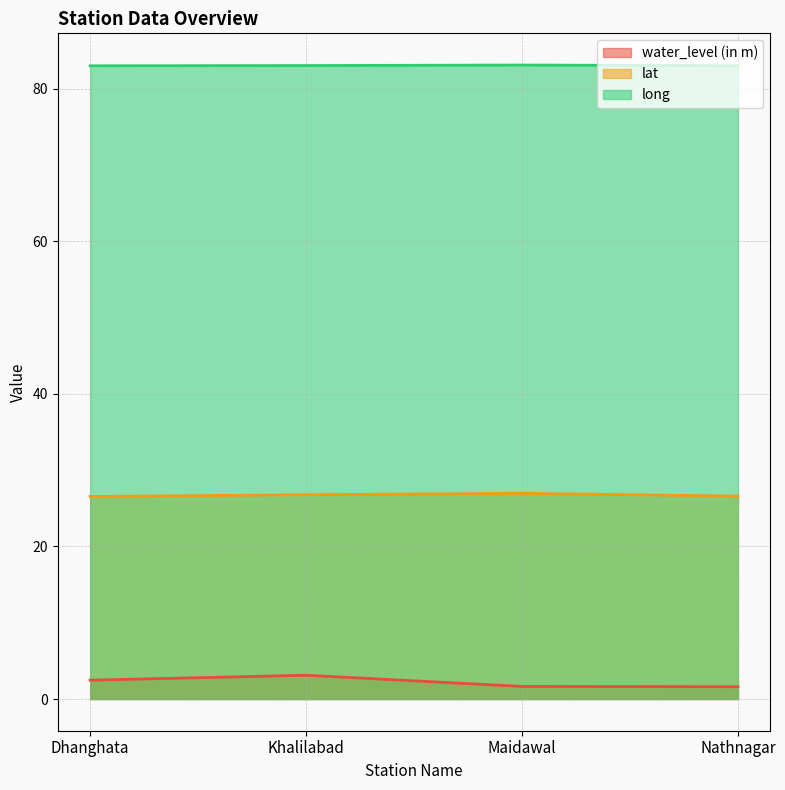

Reading right to left, list all the values displayed in this chart.

water_level (in m): Nathnagar=1.6	Maidawal=1.6	Khalilabad=3.1	Dhanghata=2.5
lat: Nathnagar=26.6	Maidawal=27.0	Khalilabad=26.8	Dhanghata=26.6
long: Nathnagar=83.0	Maidawal=83.1	Khalilabad=83.0	Dhanghata=83.0